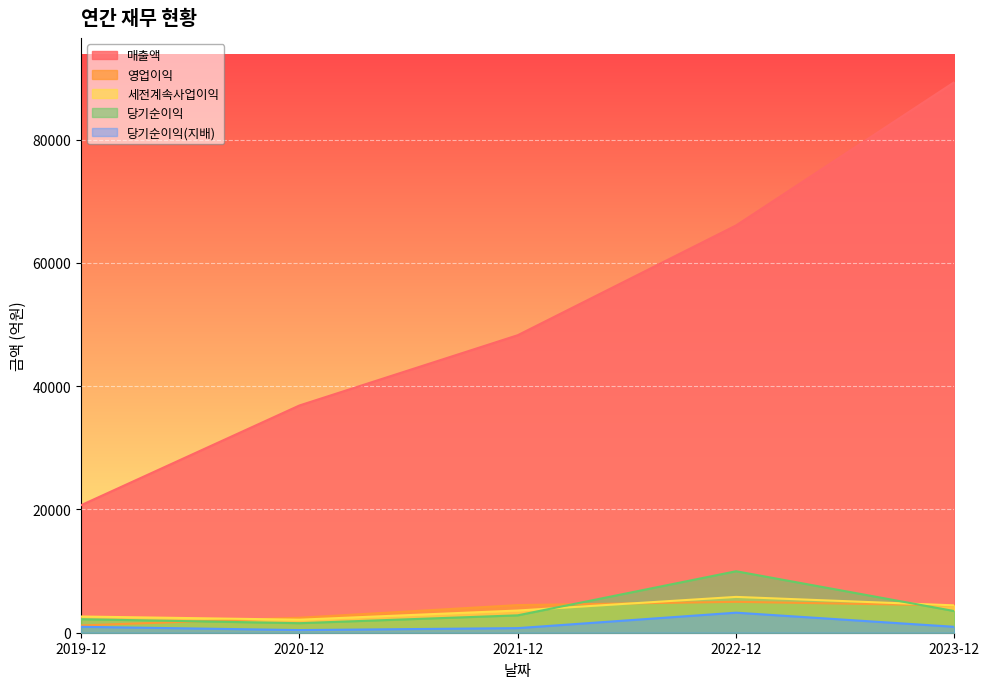

What is the label of the 2nd point from the left?

2020-12